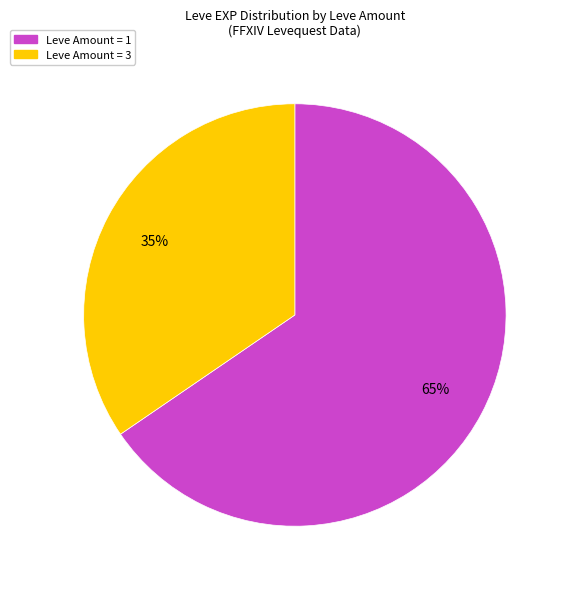

How many segments does this pie chart have?

2